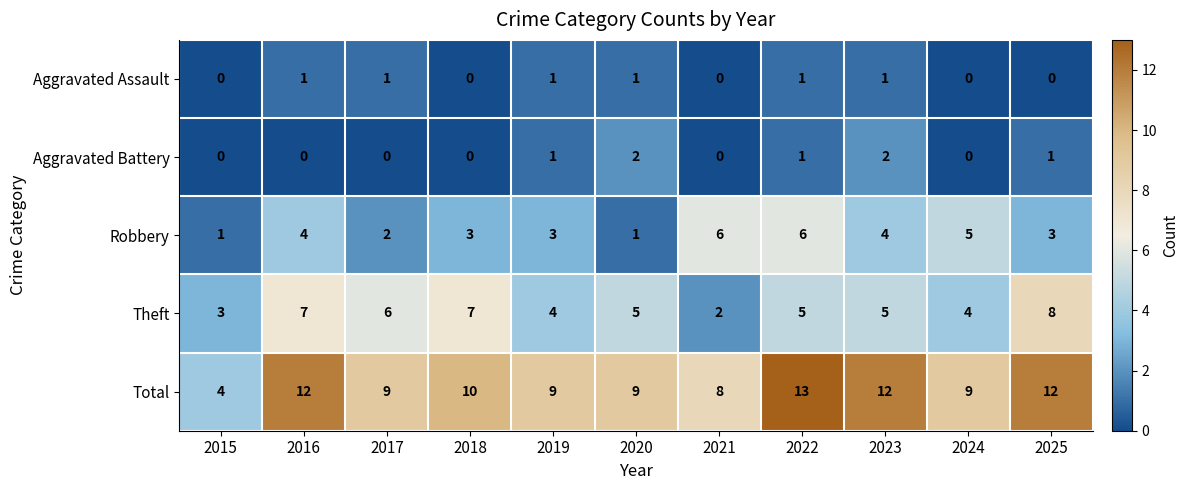

What is the maximum value for Robbery?

6